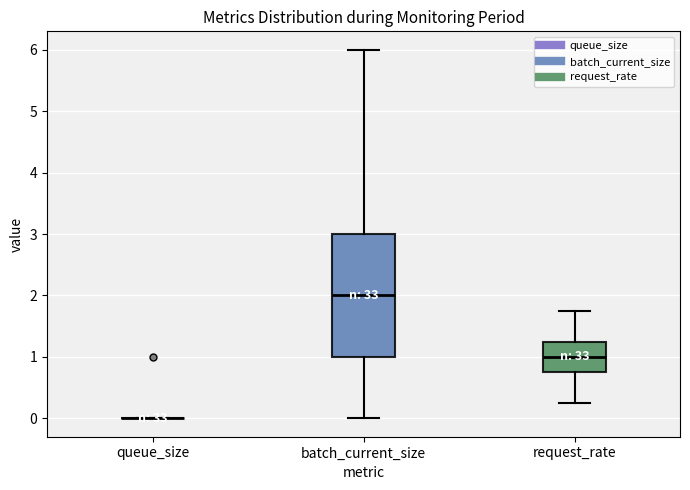

Which box is the tallest, from its lower edge to its upper edge?

batch_current_size